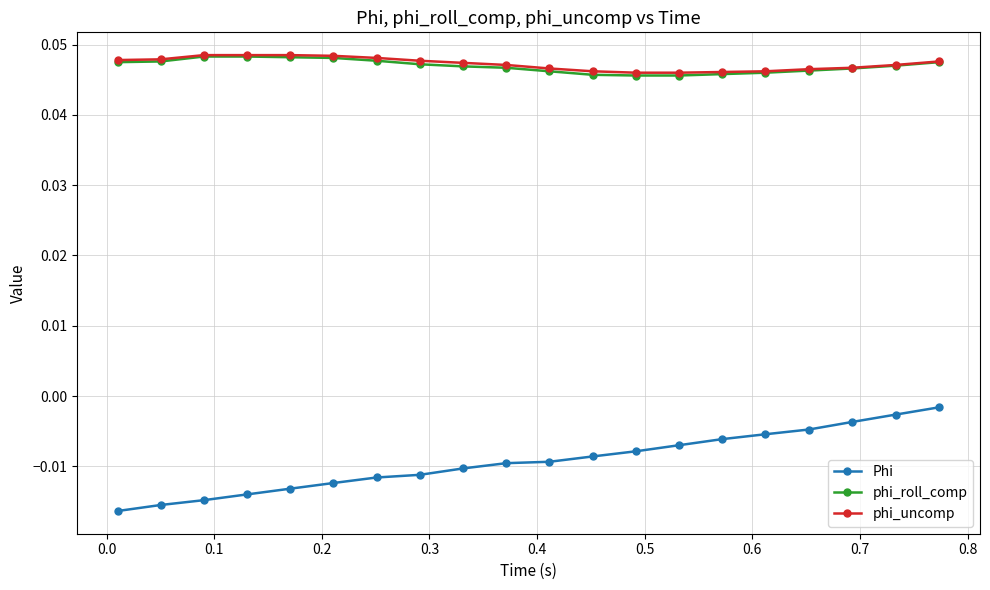

True or false: phi_roll_comp and Phi intersect in this chart.

False